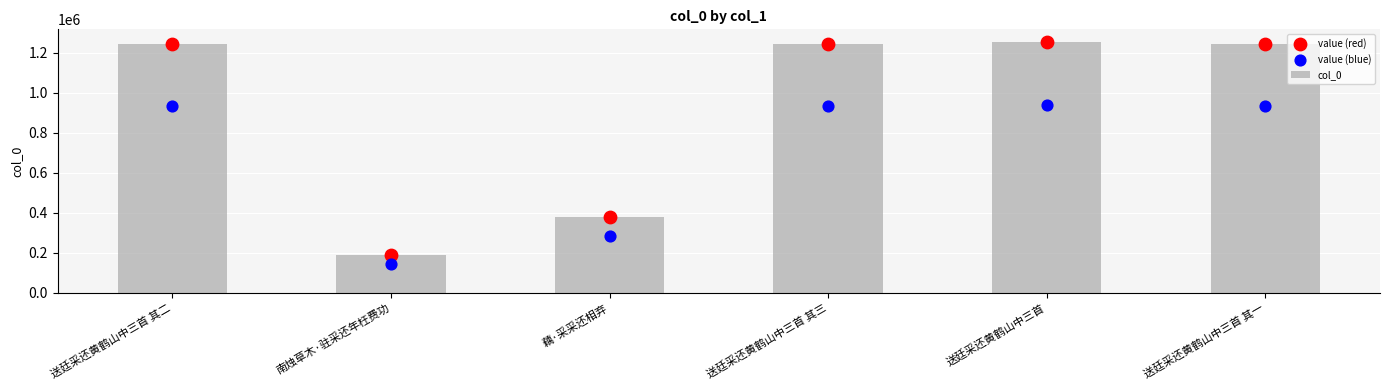

At how many categories does at least one series exceed 1016731?

4